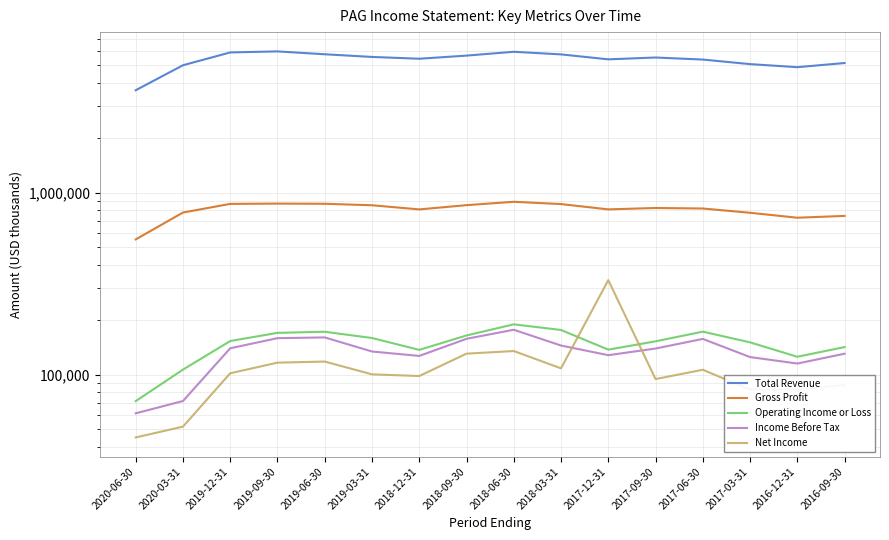

True or false: Gross Profit has a value of 585121 at 2019-03-31.

False